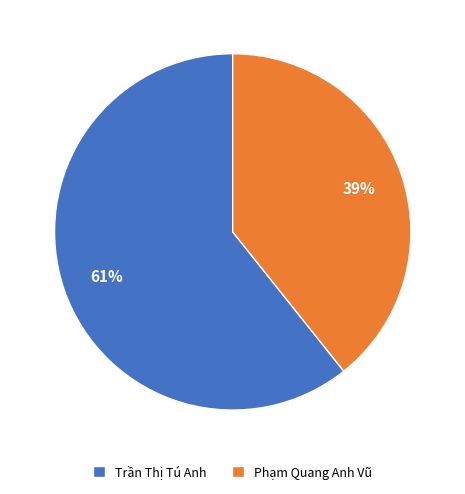

Which category accounts for the majority?

Trần Thị Tú Anh